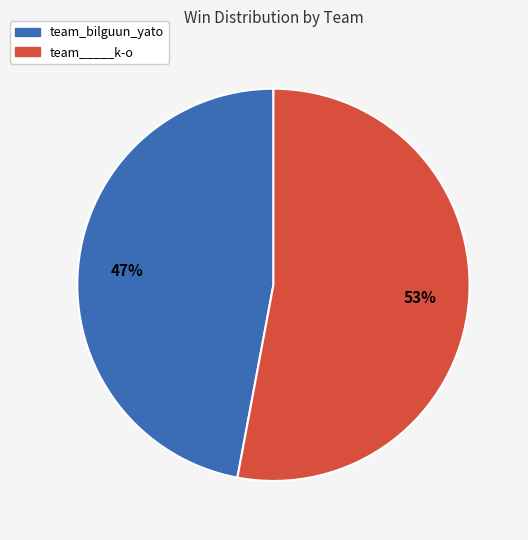

Which has a higher value, team_____k-o or team_bilguun_yato?

team_____k-o